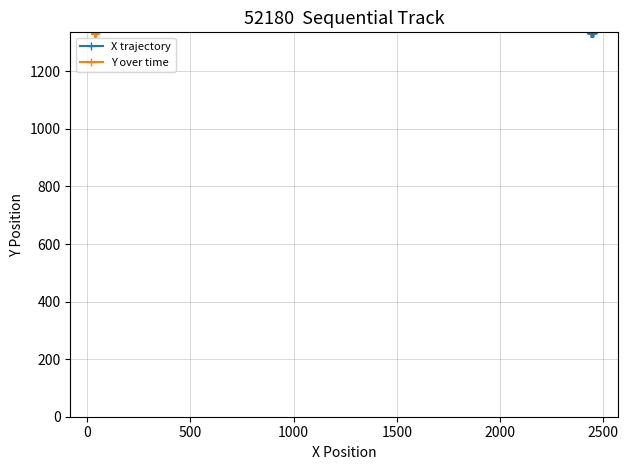

What is the average value of the X trajectory series?

1333.8